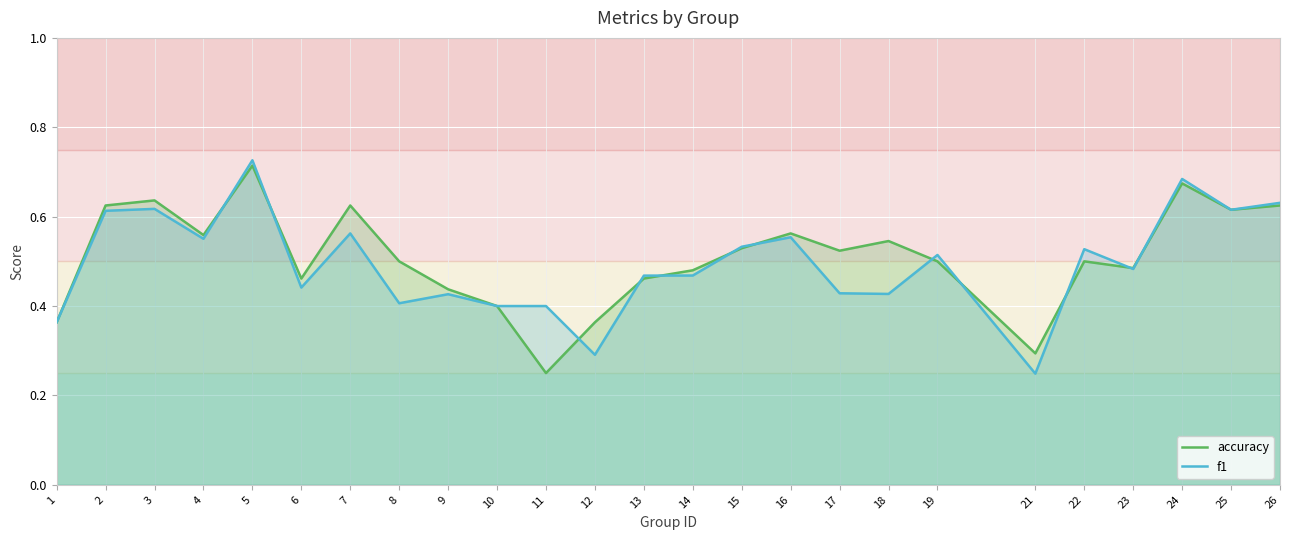

At which label is accuracy closest to 0?

11